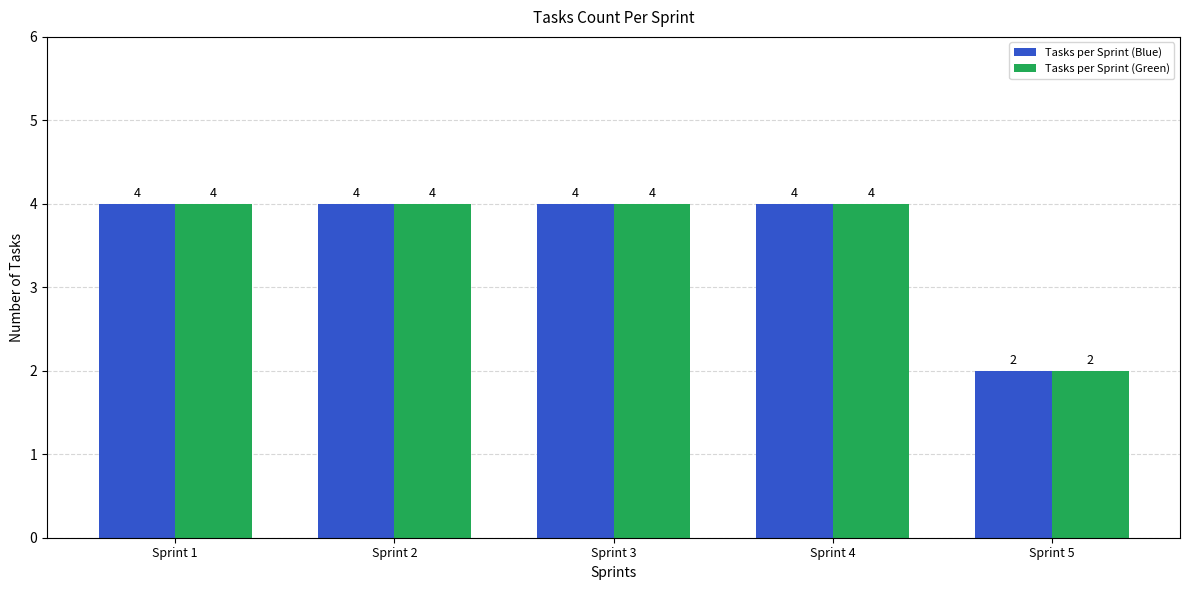

Reading left to right, transcribe all the data shown in this chart.

Tasks per Sprint (Blue): 4	4	4	4	2
Tasks per Sprint (Green): 4	4	4	4	2